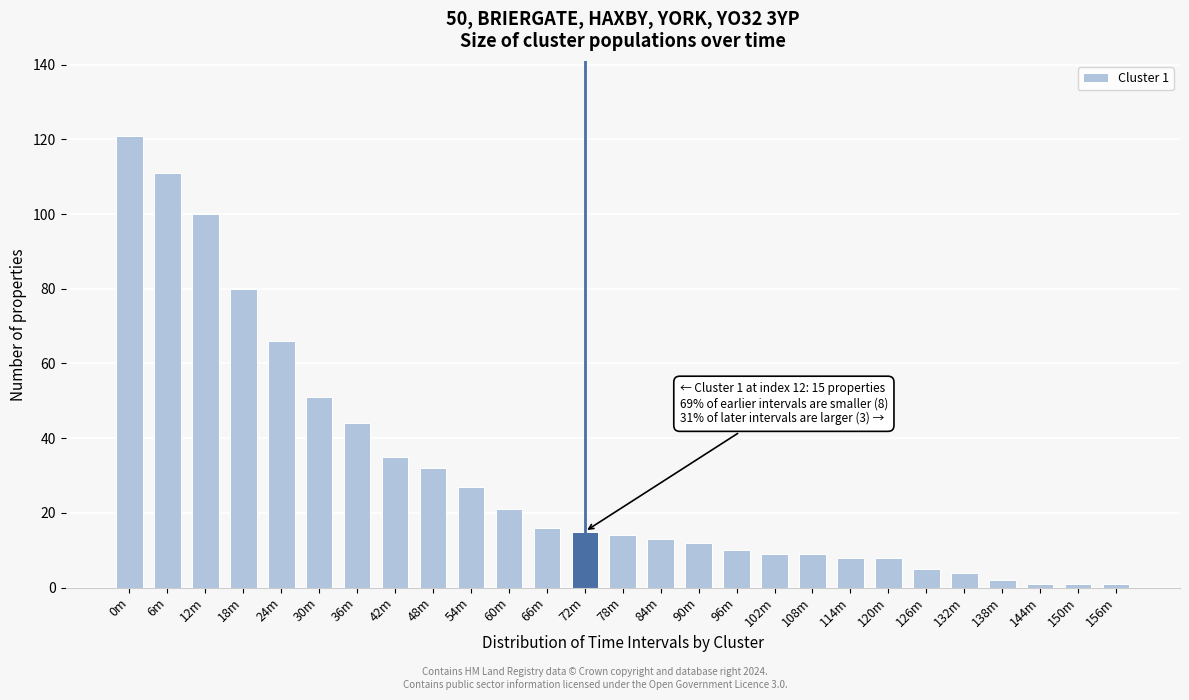

Reading left to right, list all the values displayed in this chart.

121	111	100	80	66	51	44	35	32	27	21	16	15	14	13	12	10	9	9	8	8	5	4	2	1	1	1